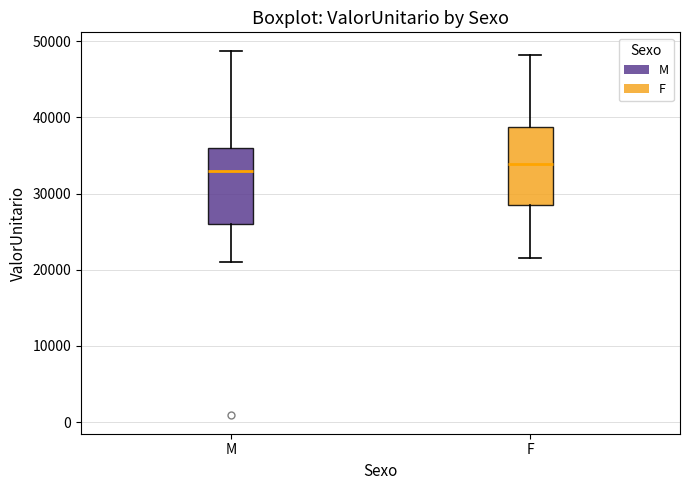

Reading left to right, read every box against the y-axis: the position of its median line, the range the box covers, and the ends of its whiskers. The values are not printed on the chart, so give them approximately, as read against the axis.

M: median 33000, box 26000 to 36000, whiskers 21000 to 49000
F: median 34000, box 29000 to 39000, whiskers 22000 to 48000